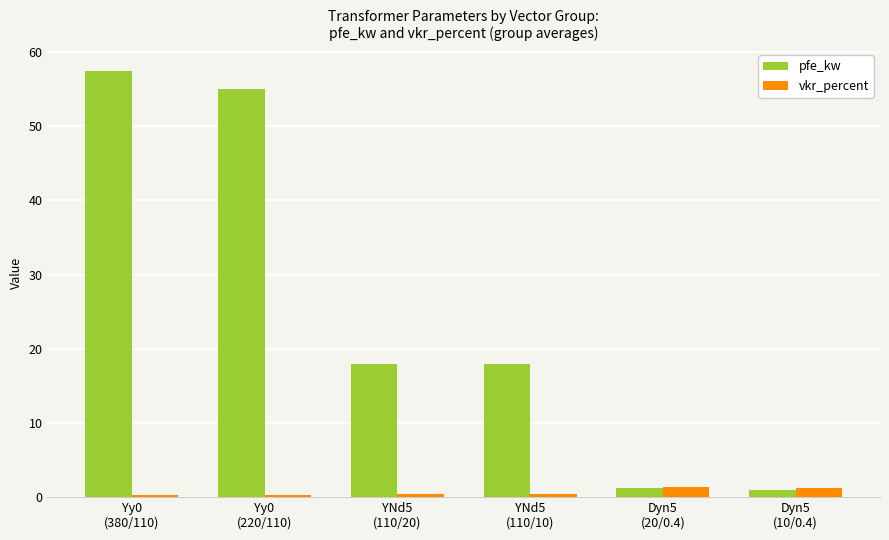

Does the chart contain stacked bars?

No